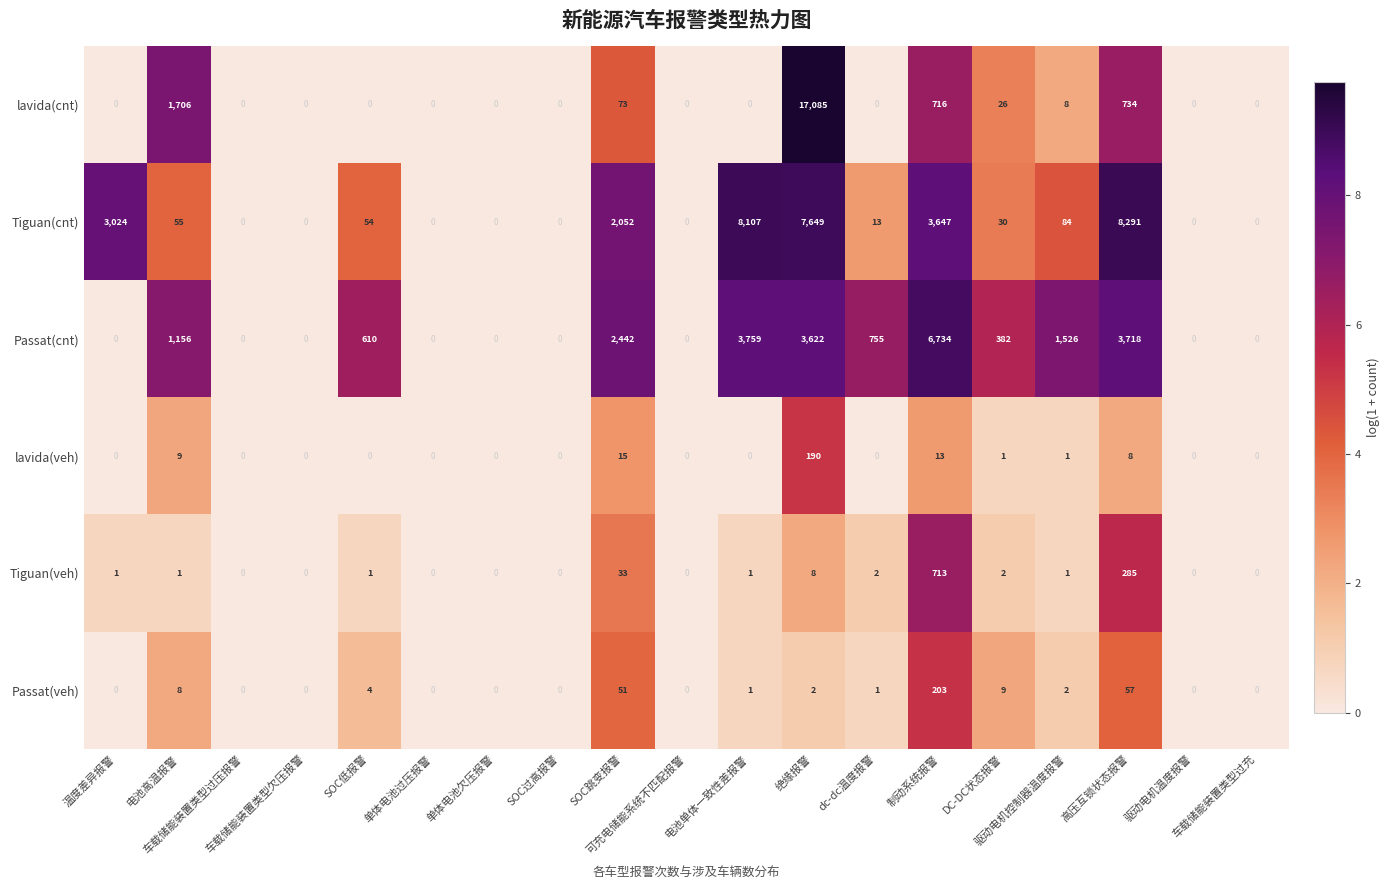

Which series has the widest spread of values?

lavida(cnt)